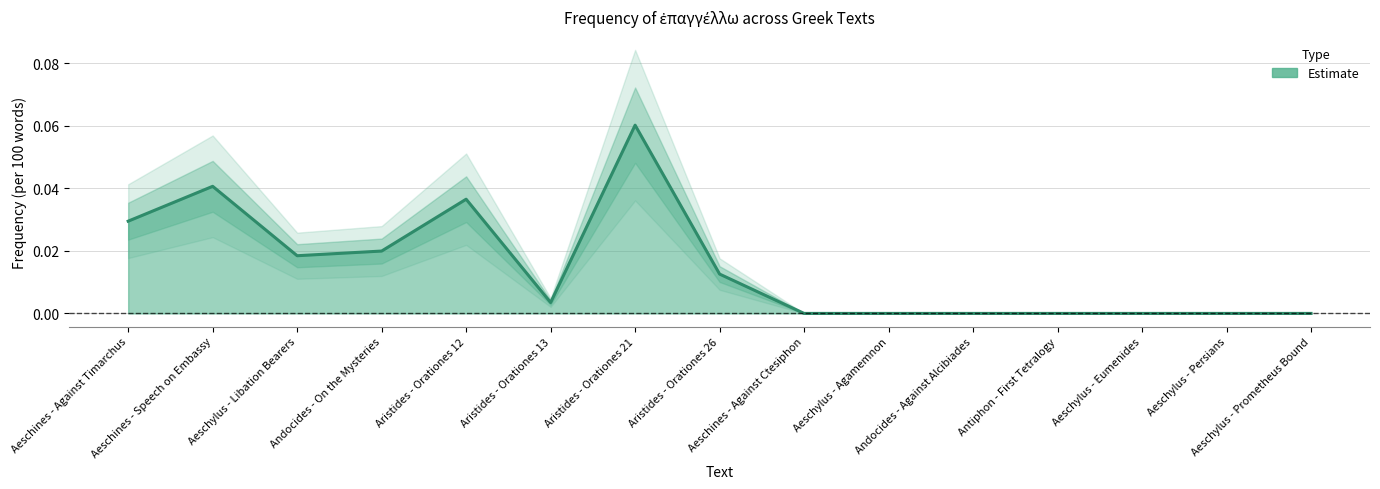

How many points are higher than both their immediate neighbors (excluding endpoints)?

3